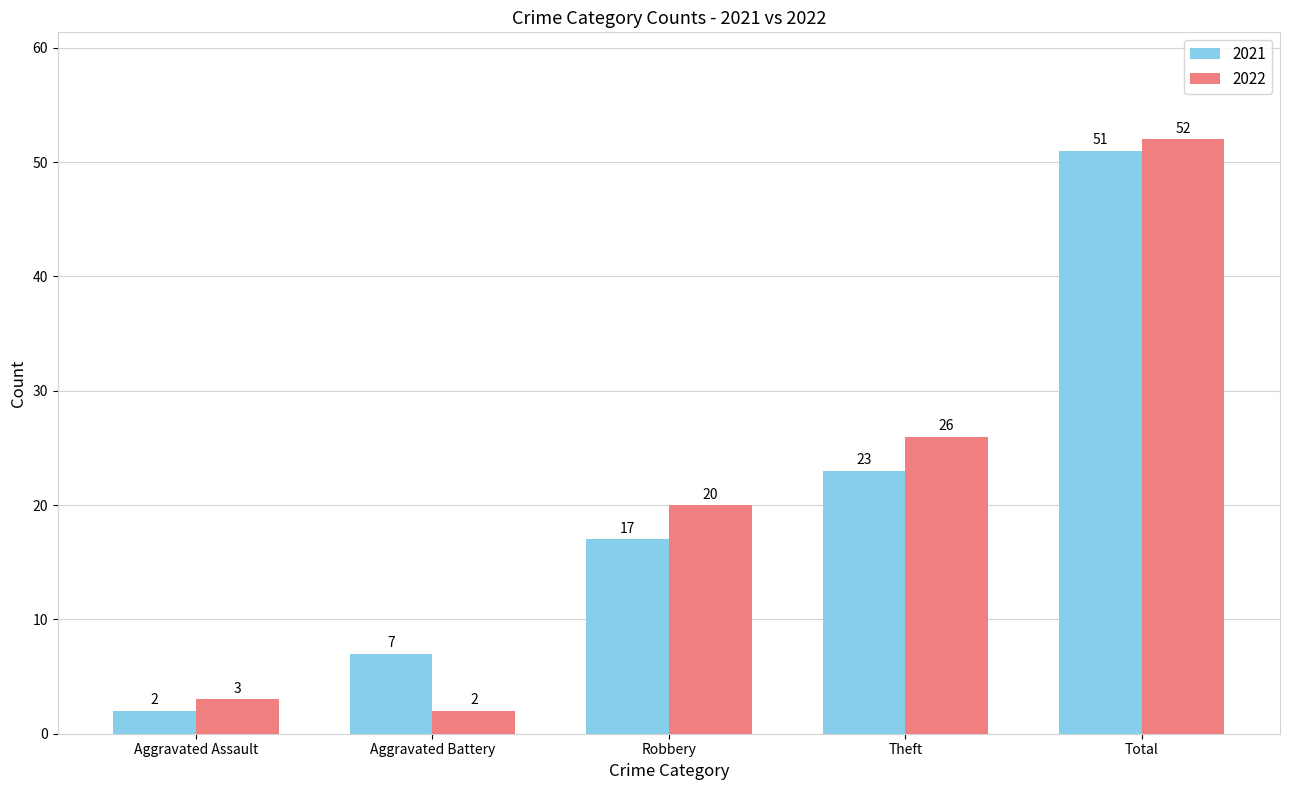

Reading left to right, what are all the values shown in this chart?

2021: 2	7	17	23	51
2022: 3	2	20	26	52